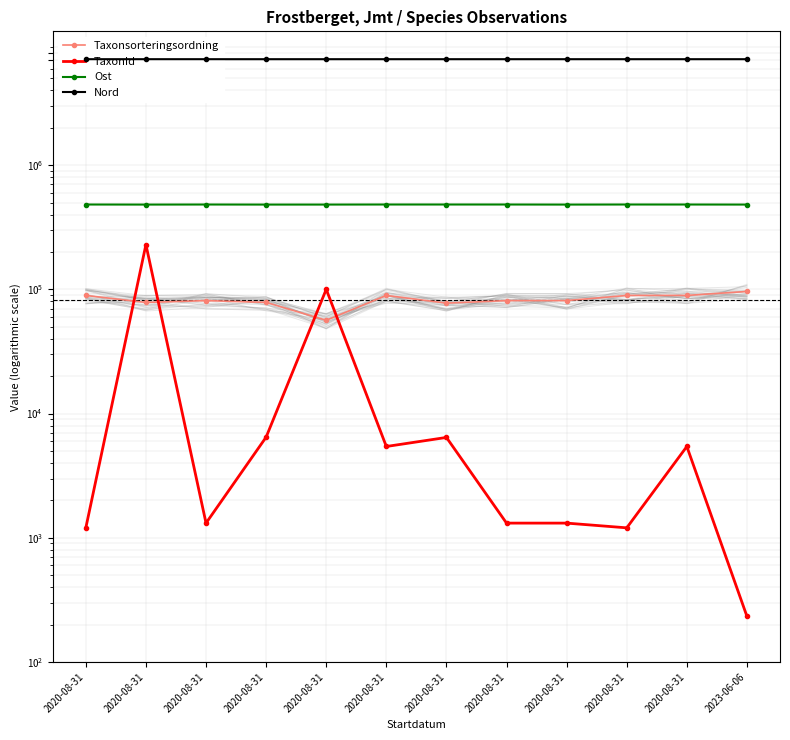

What is the difference between the maximum and minimum values in the Ost series?

649